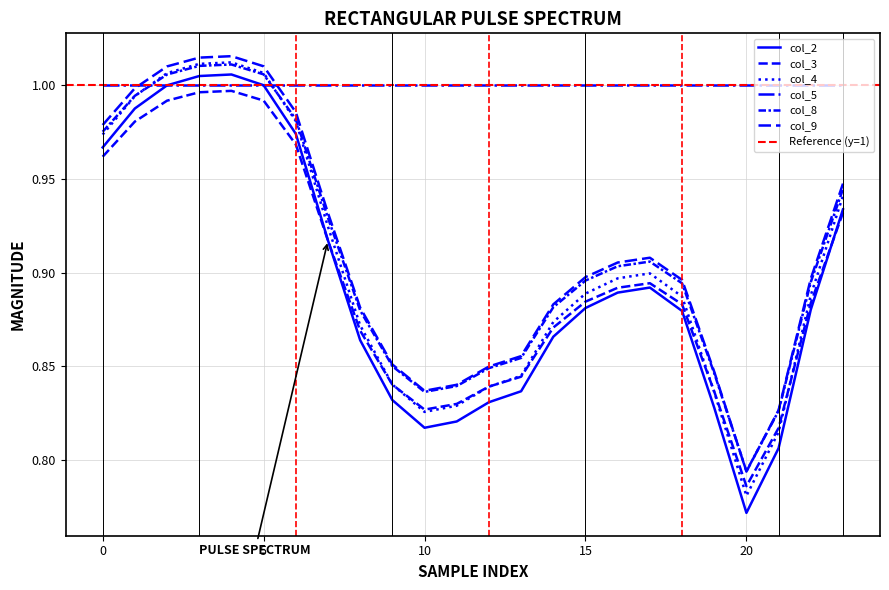

What is the minimum value shown in the chart?

0.8